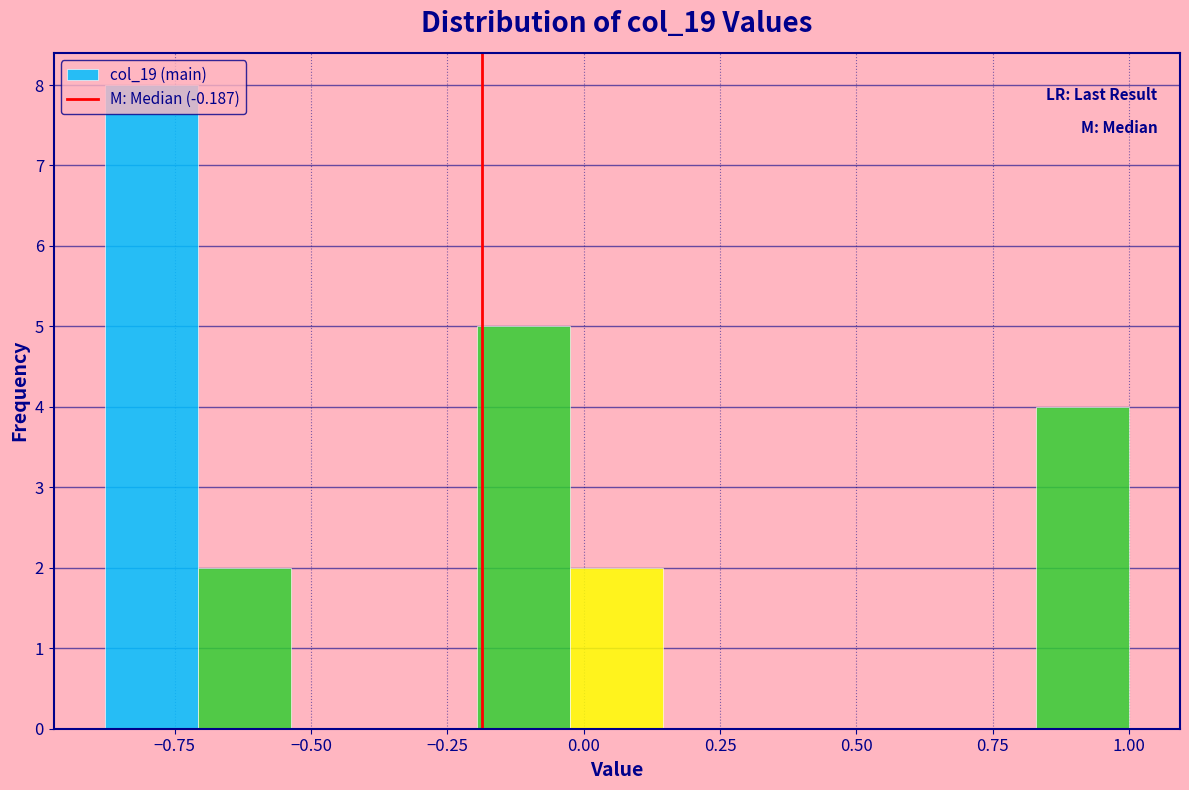

Read against the x-axis, roughly where is the centre of the tallest bar?

-0.80